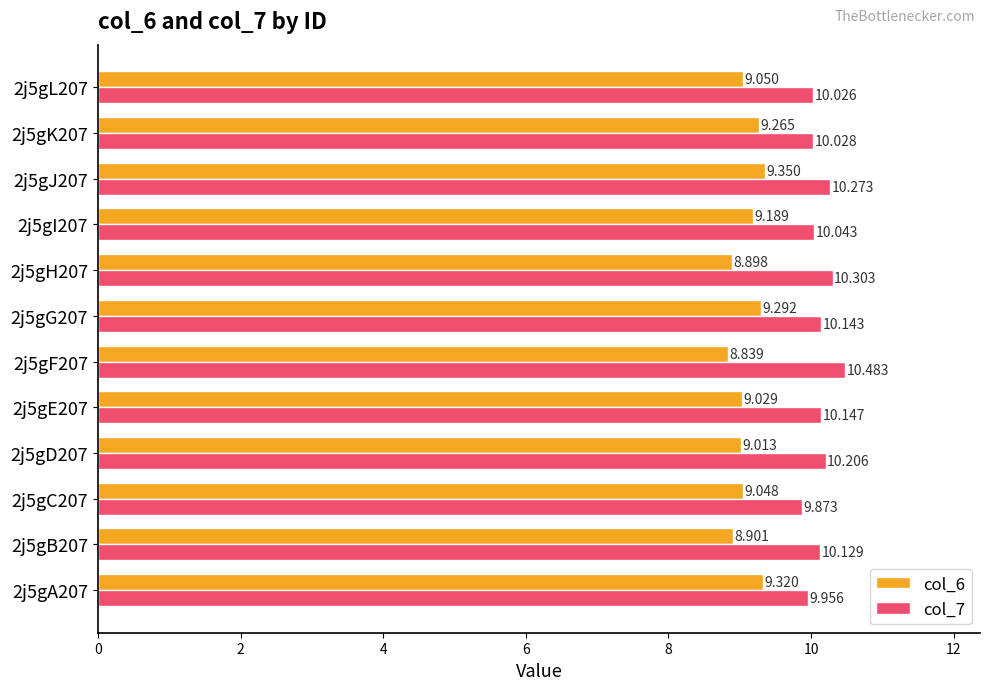

Is the value of col_6 at 2j5gD207 greater than the value of col_7 at 2j5gD207?

No